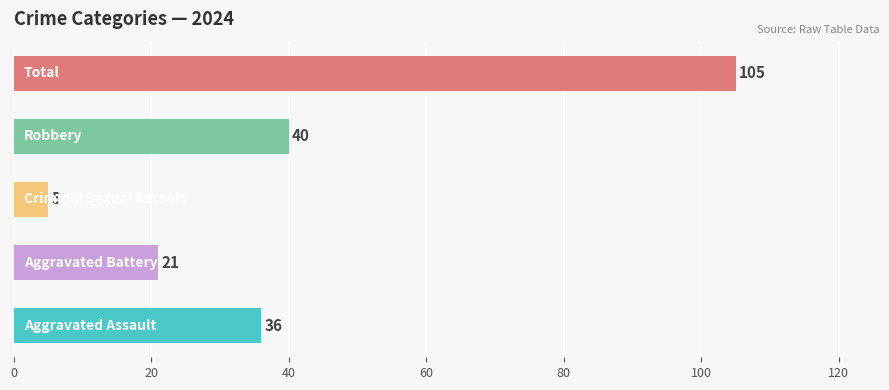

How many bars are there in each group?

5